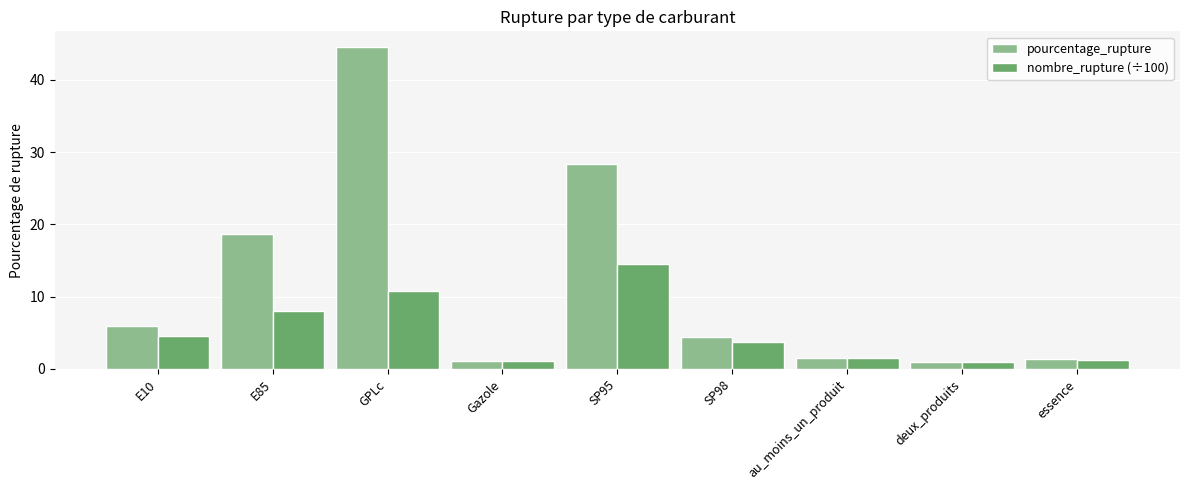

Between SP95 and deux_produits, which series saw the biggest shift?

pourcentage_rupture